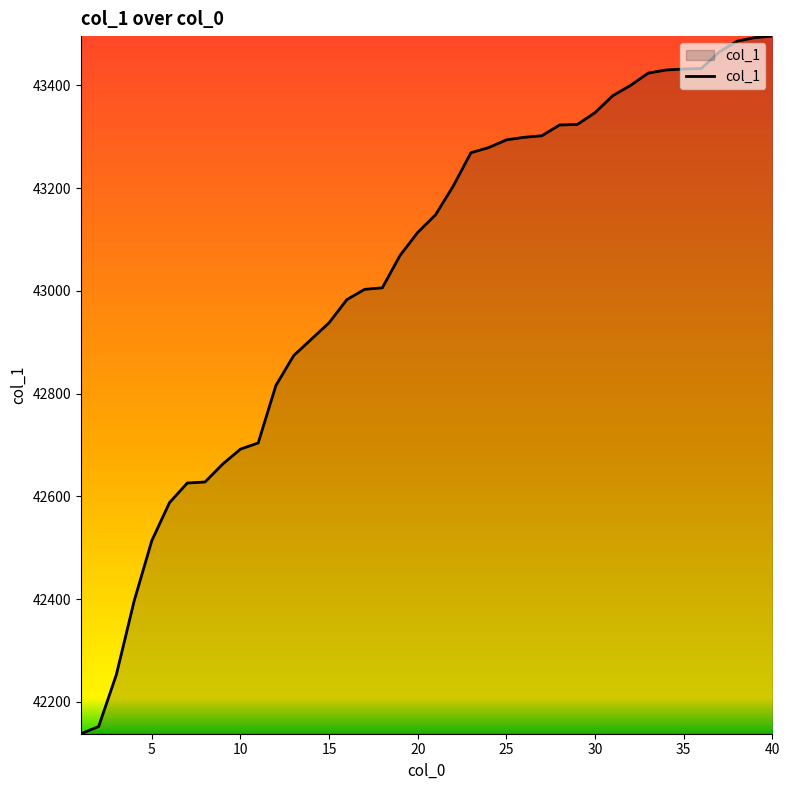

What is the smallest value displayed?

42138